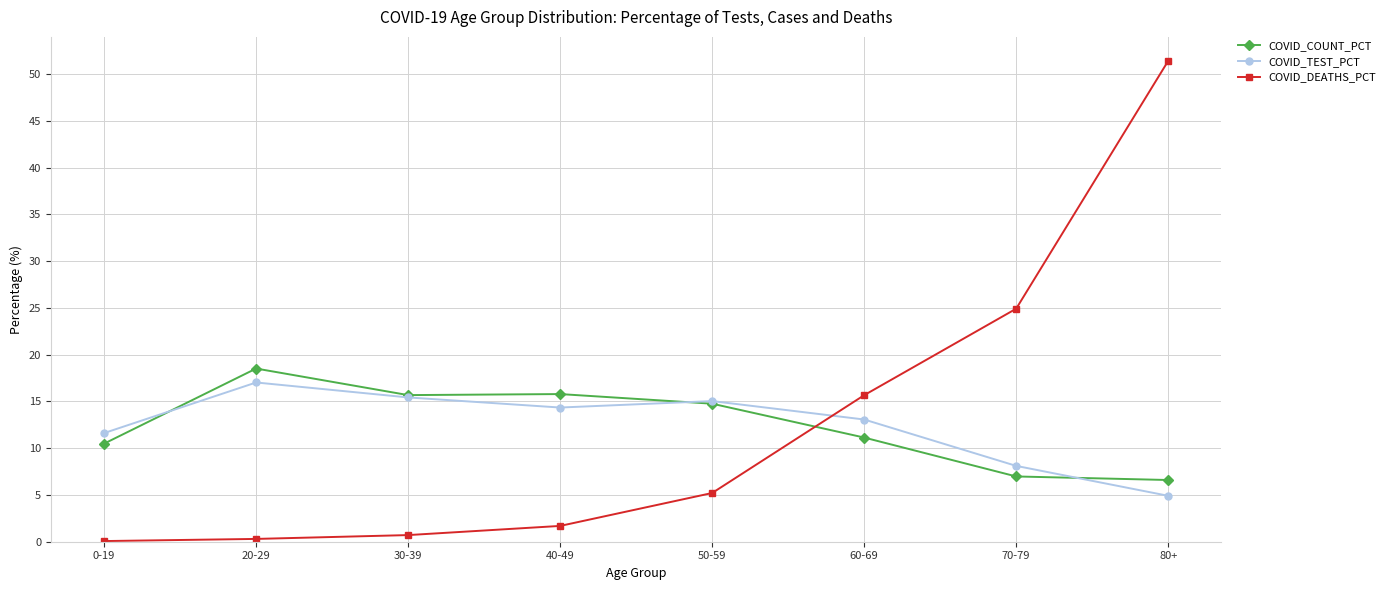

Read the COVID_DEATHS_PCT value at 30-39.

0.7